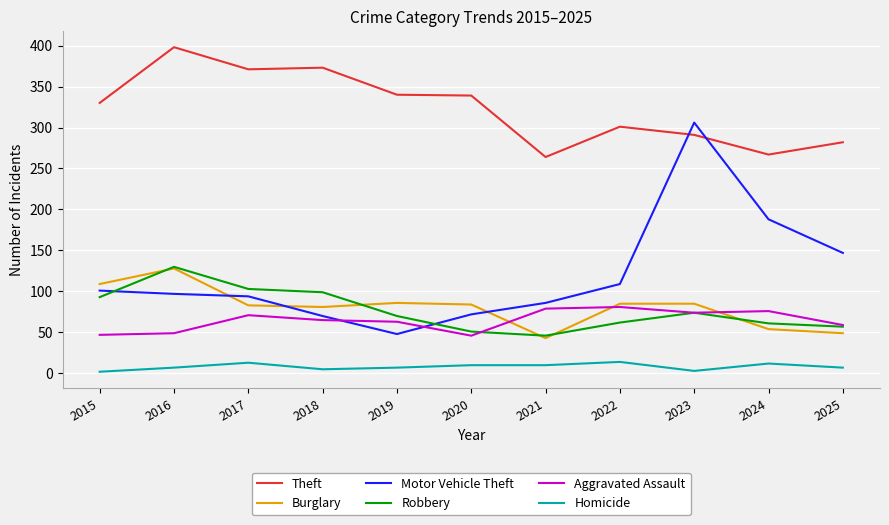

What is the minimum value shown in the chart?

2